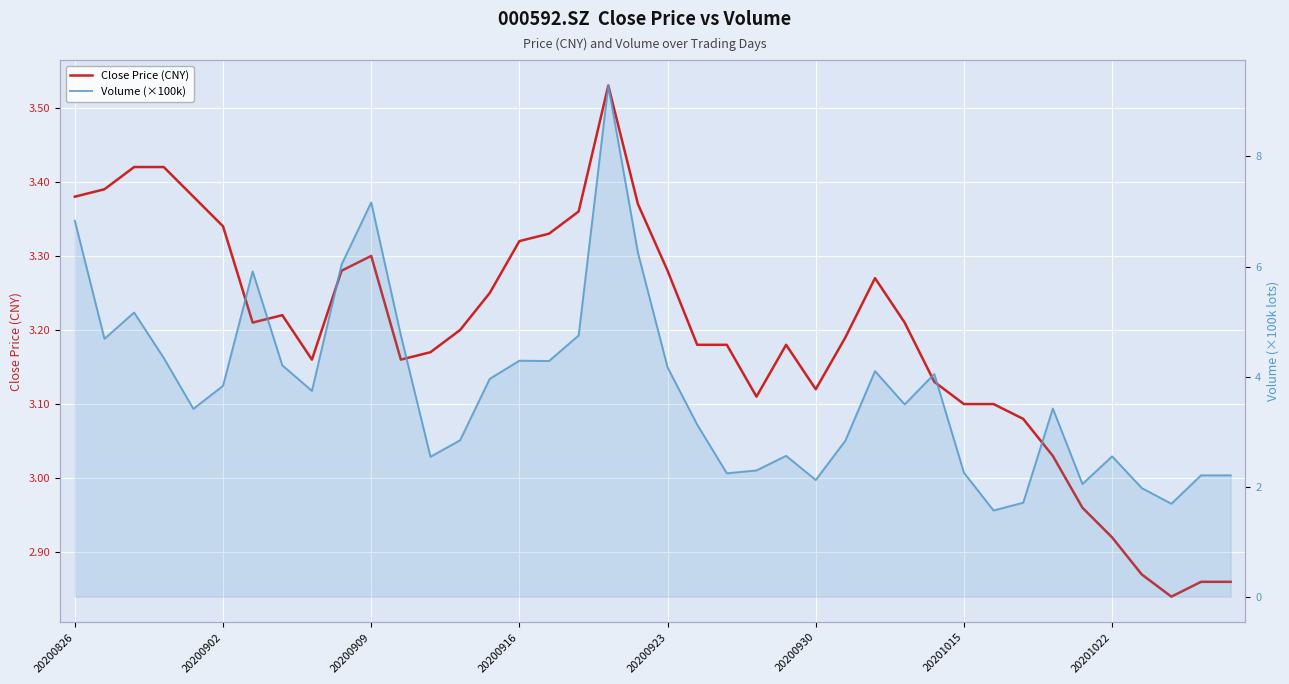

Is it true that Close Price (CNY) equals 5.6 at 20200923?

False